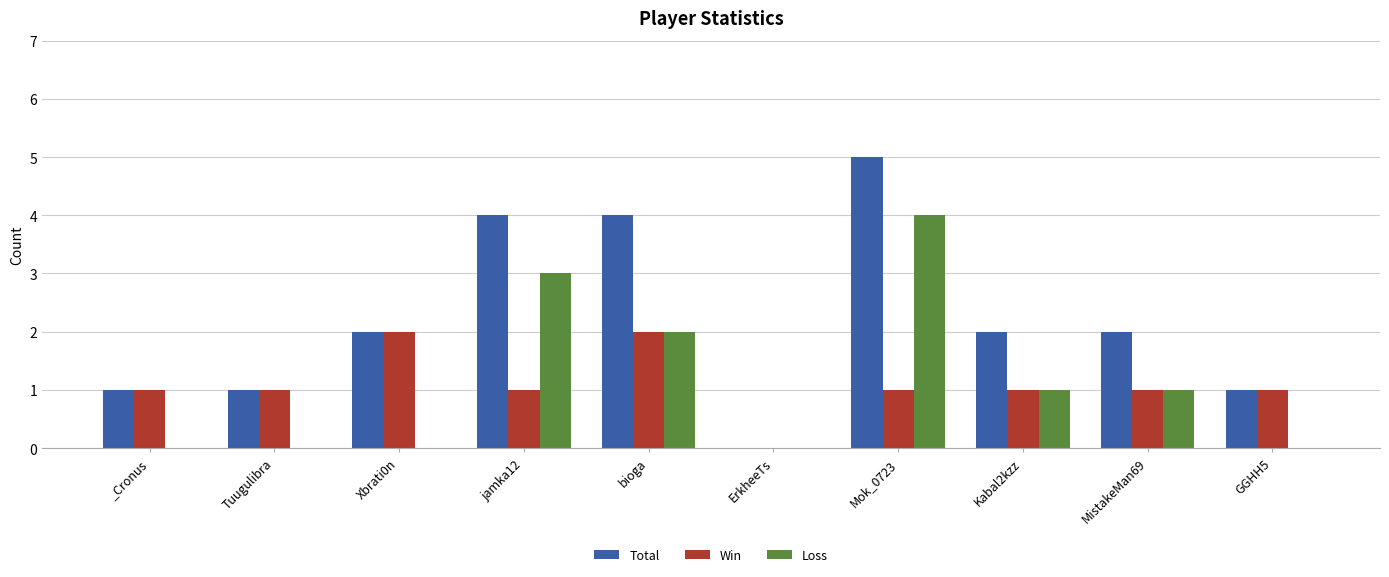

Are the bars grouped side by side (vs. stacked)?

Yes